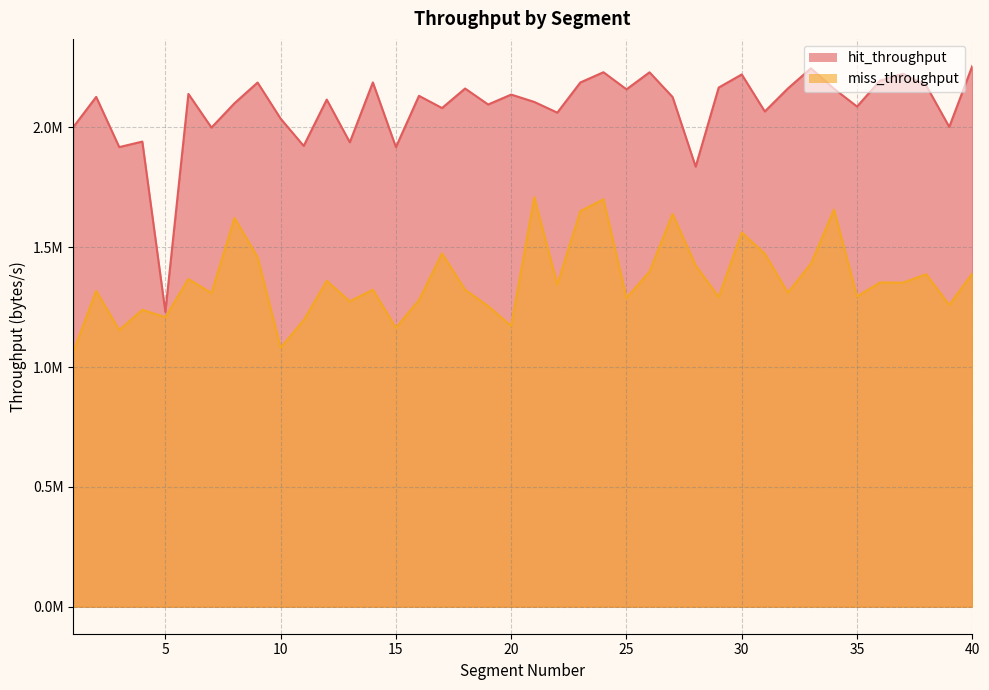

Which series has the widest spread of values?

hit_throughput